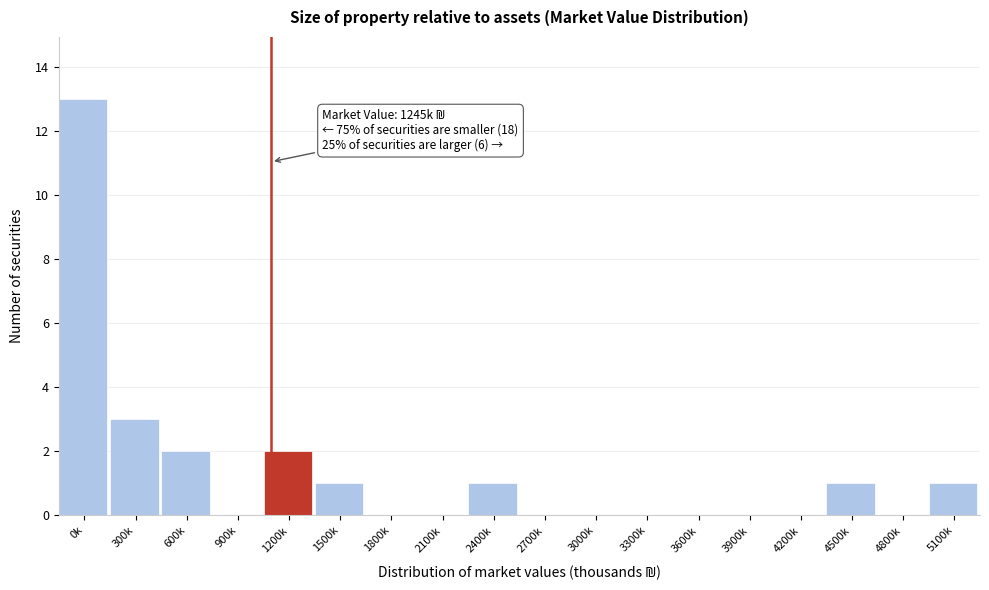

Reading right to left, what are all the values shown in this chart?

5100k=1	4800k=0	4500k=1	4200k=0	3900k=0	3600k=0	3300k=0	3000k=0	2700k=0	2400k=1	2100k=0	1800k=0	1500k=1	1200k=2	900k=0	600k=2	300k=3	0k=13